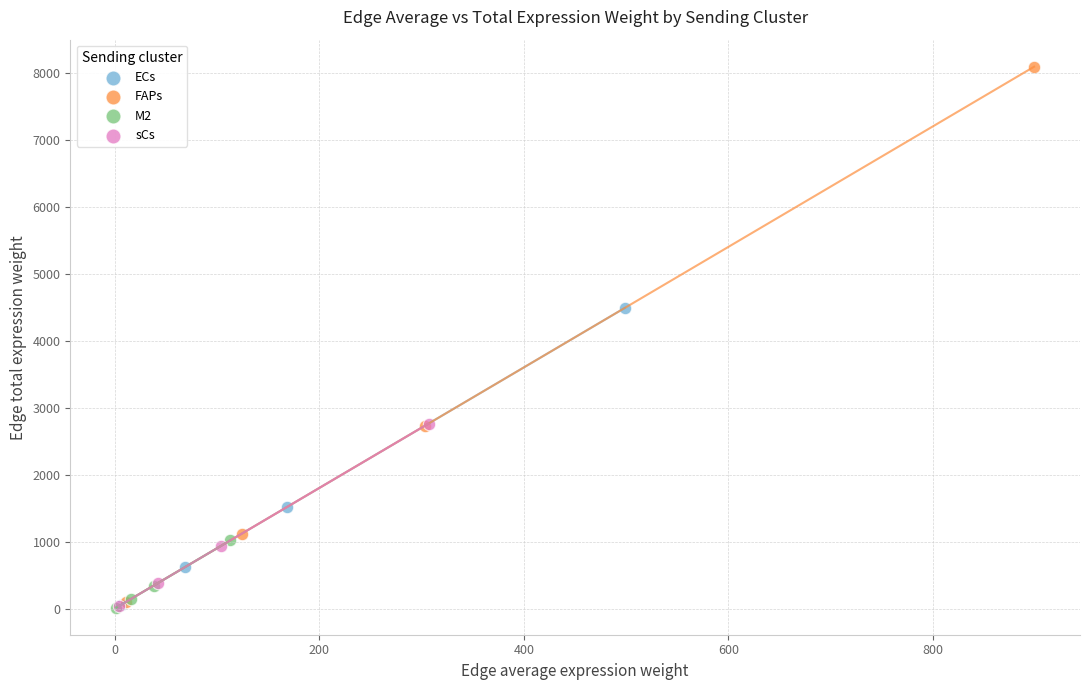

Which series contains the highest Y value?

FAPs